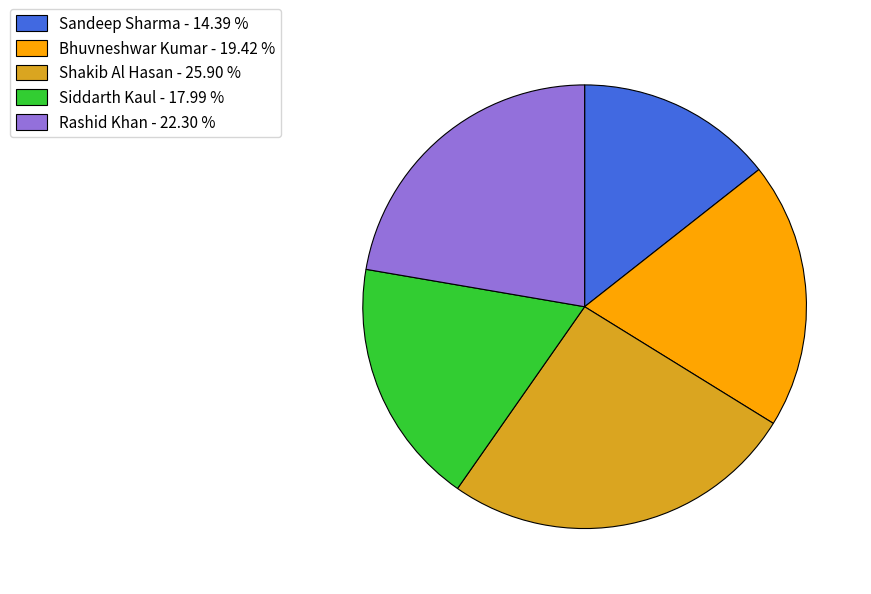

Does Sandeep Sharma represent more than half of the total?

No